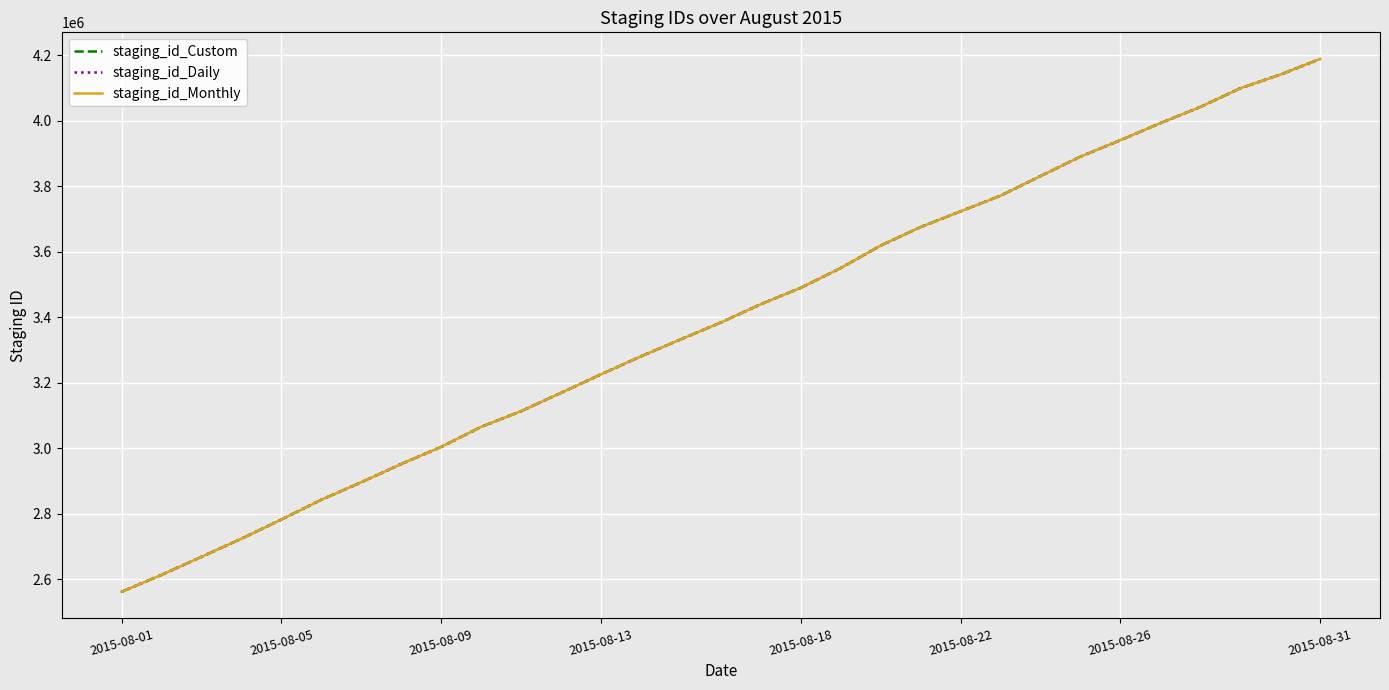

List the series in order of their overall mean, highest first.

staging_id_Monthly, staging_id_Custom, staging_id_Daily